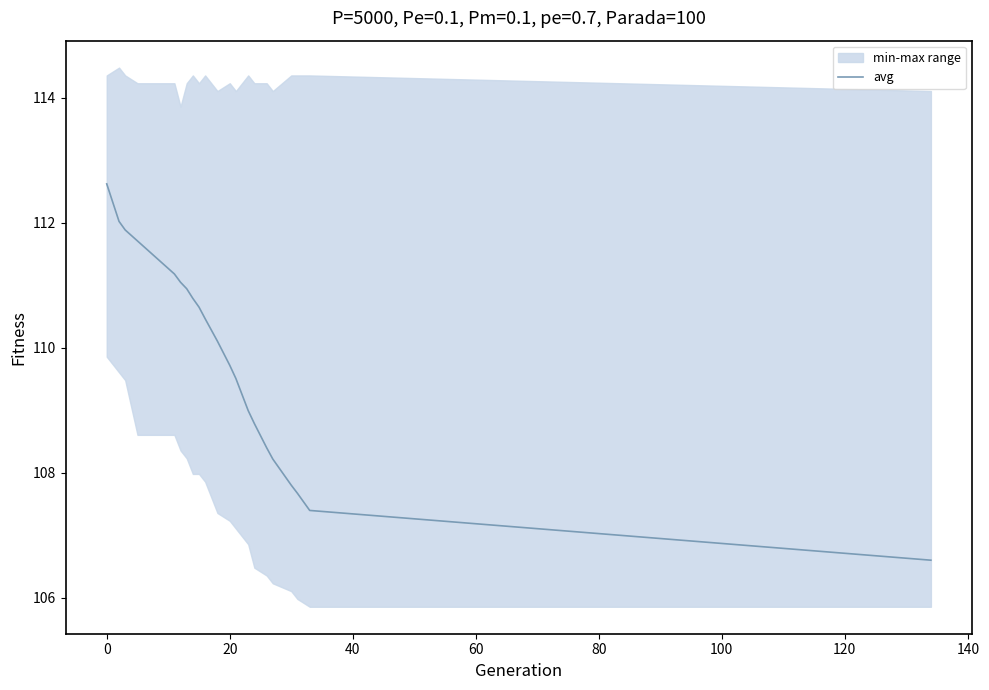

True or false: the data has more than 1 interior local peaks.

False